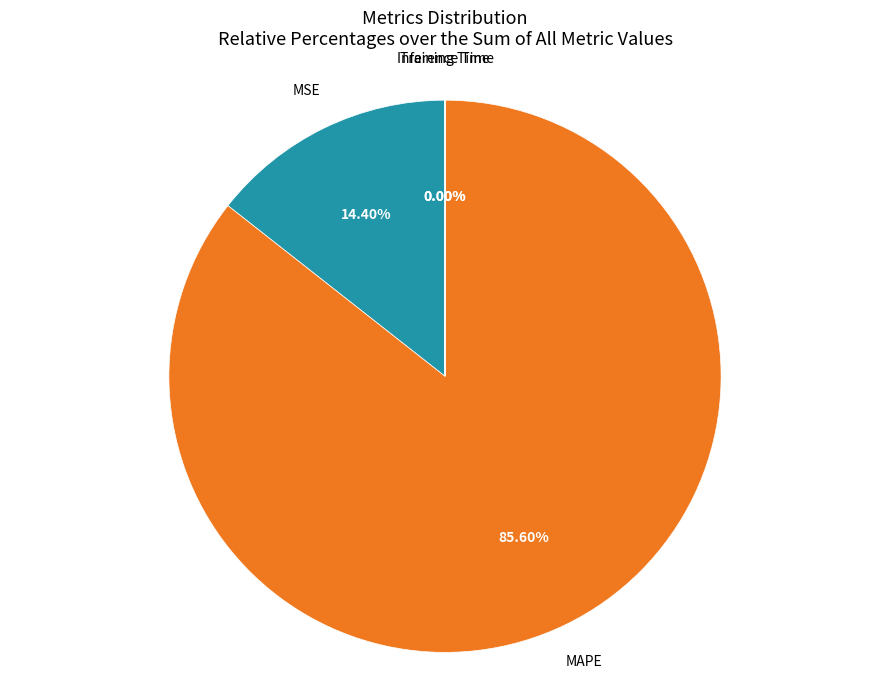

Which category has the biggest portion of the pie?

MAPE